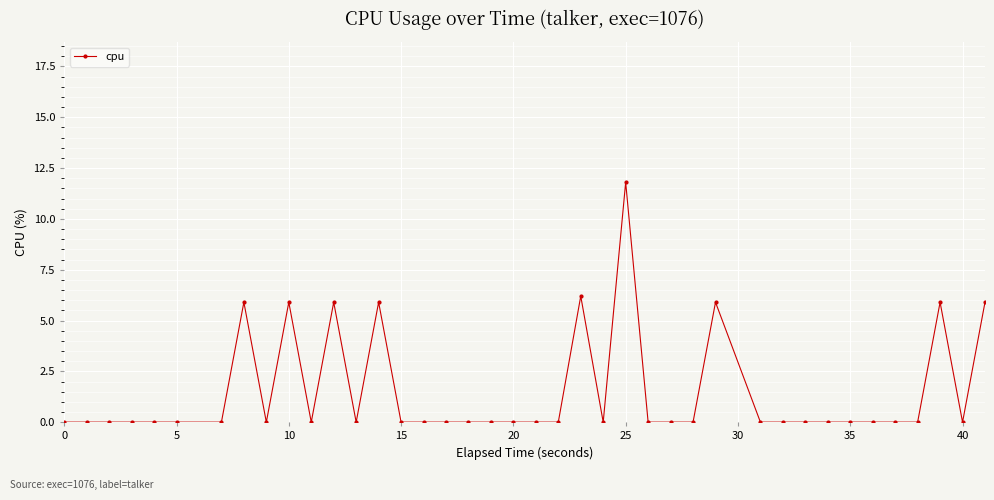

What is the maximum value shown in the chart?

11.8